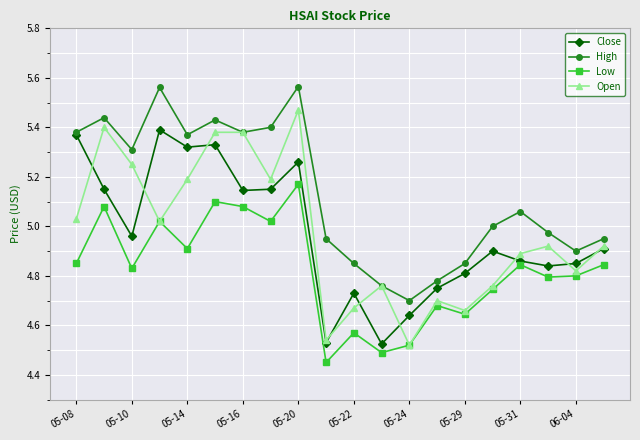

True or false: Close has more than 2 points higher than both neighbors.

True